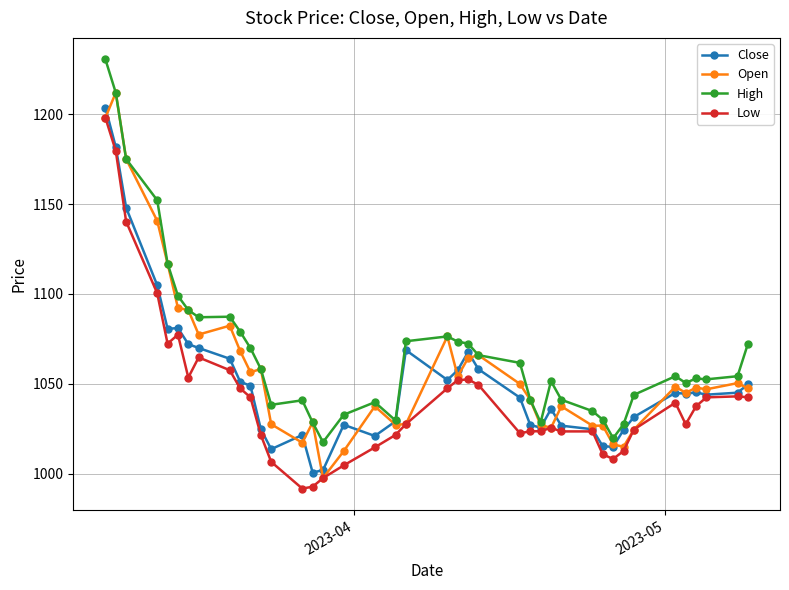

What is the difference between the maximum and minimum values in the Open series?

214.5